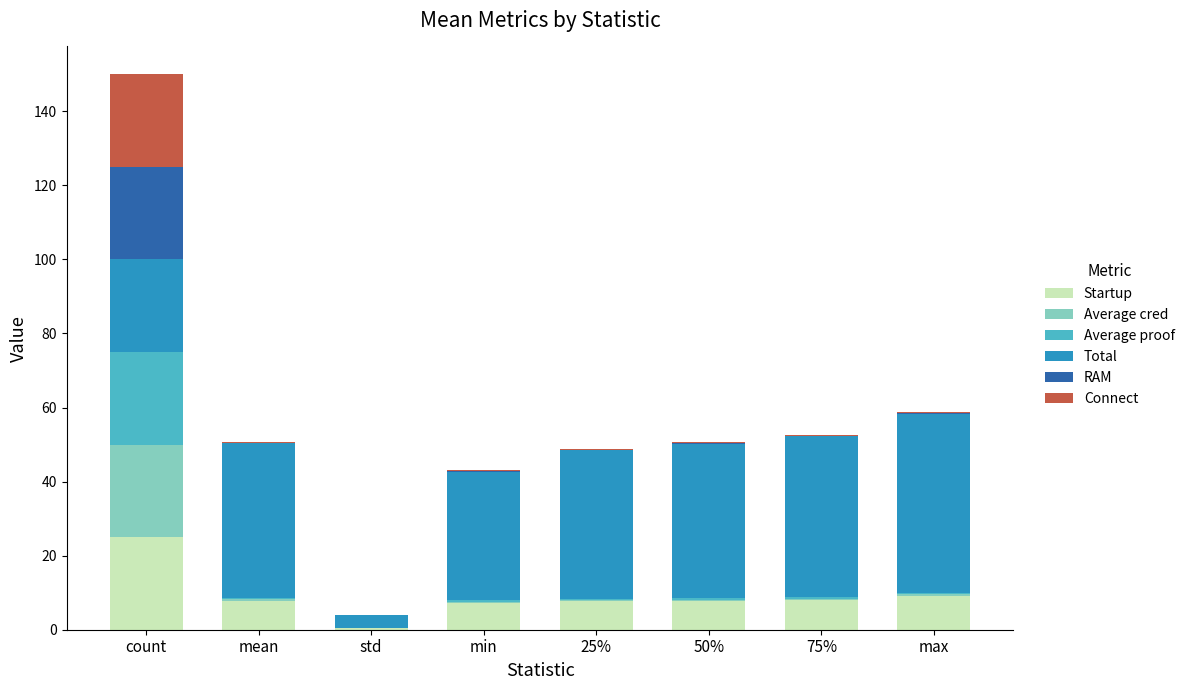

What are all the series names shown in the legend?

Startup, Average cred, Average proof, Total, RAM, Connect